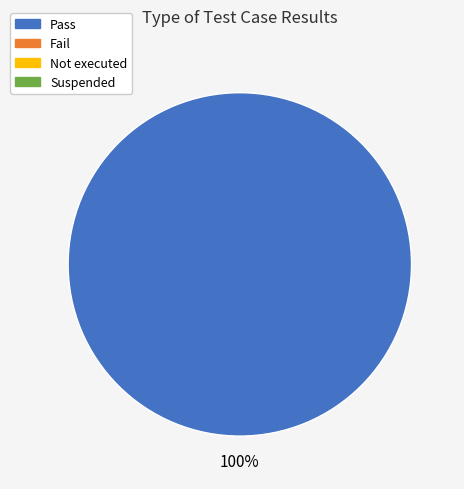

Is there a majority slice in this chart?

Yes